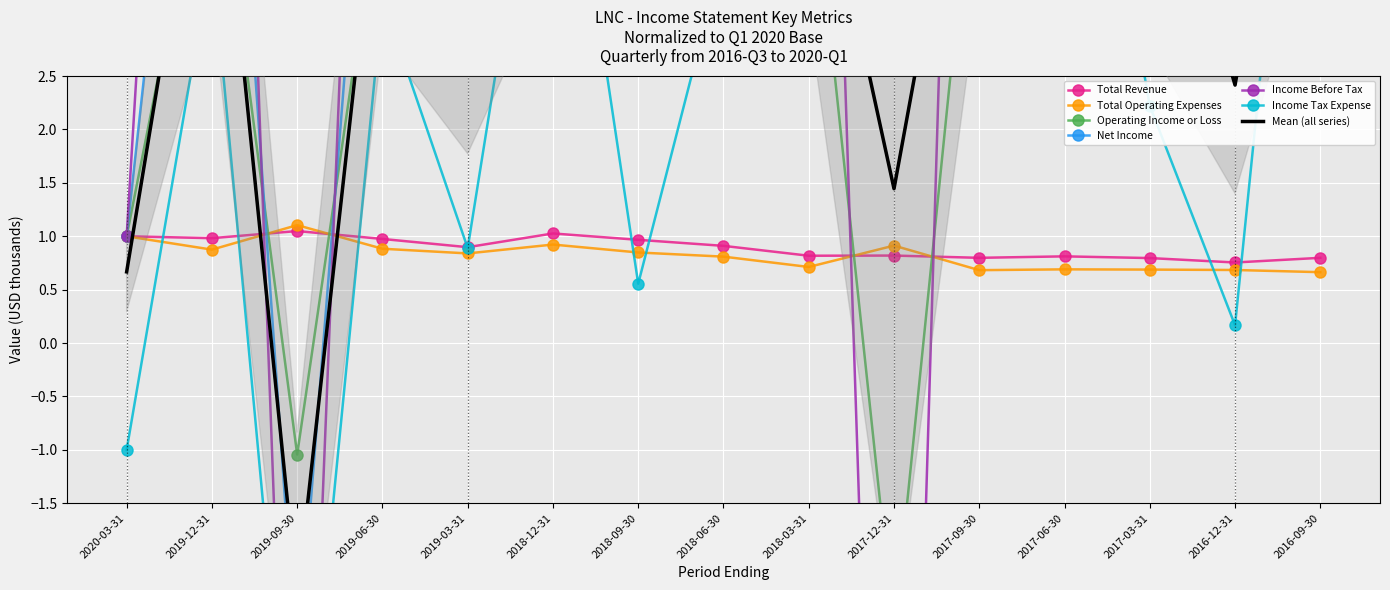

What is the maximum value for Total Revenue?

1.0